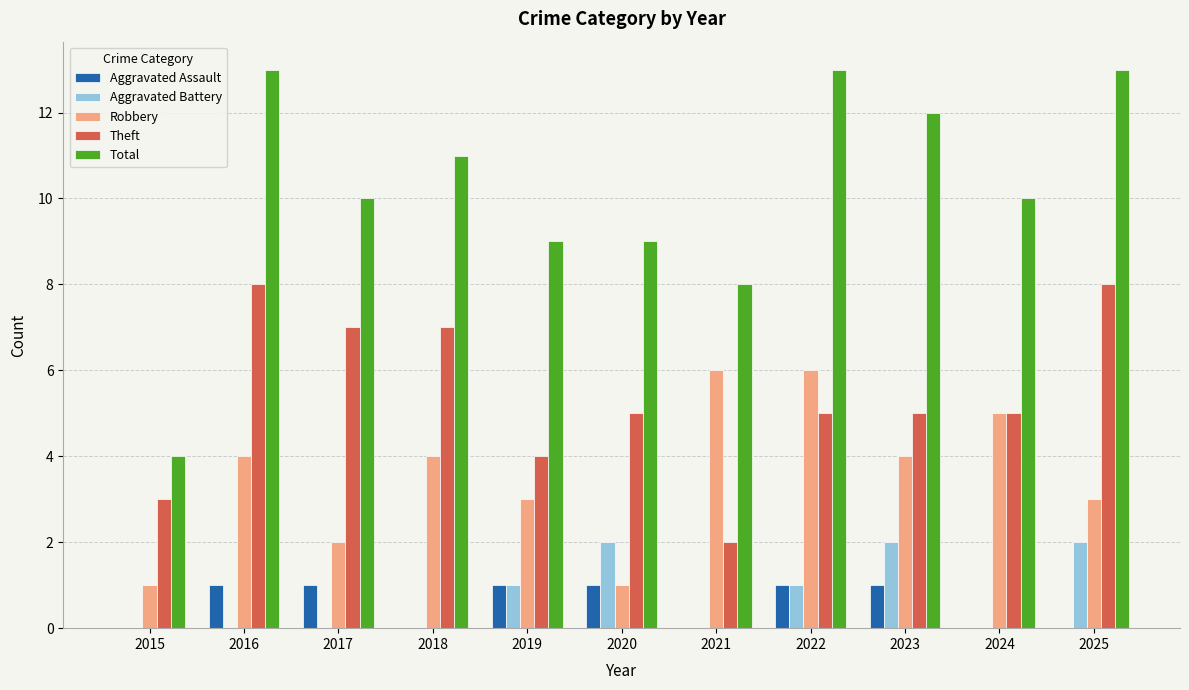

What is the maximum value for Theft?

8